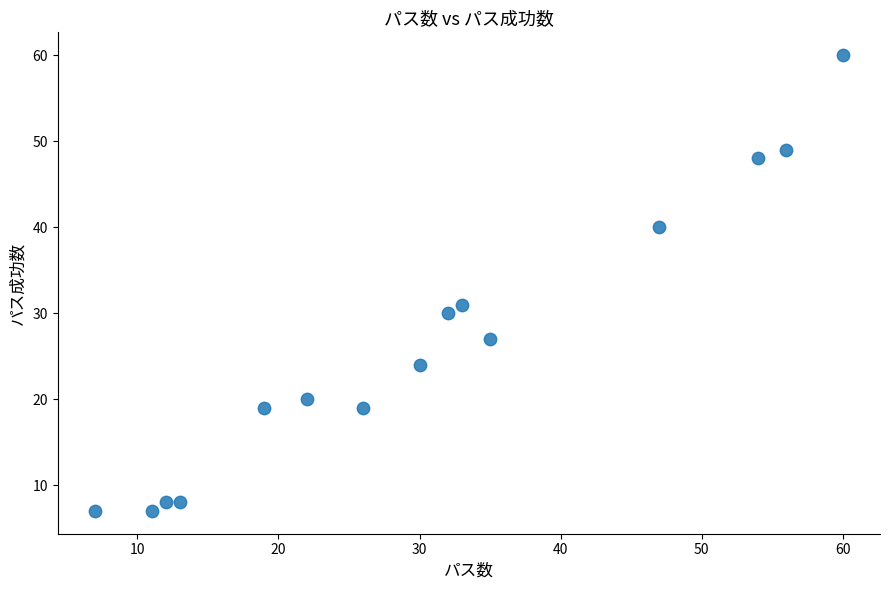

What Y value in the scatter plot is closest to 33?

31